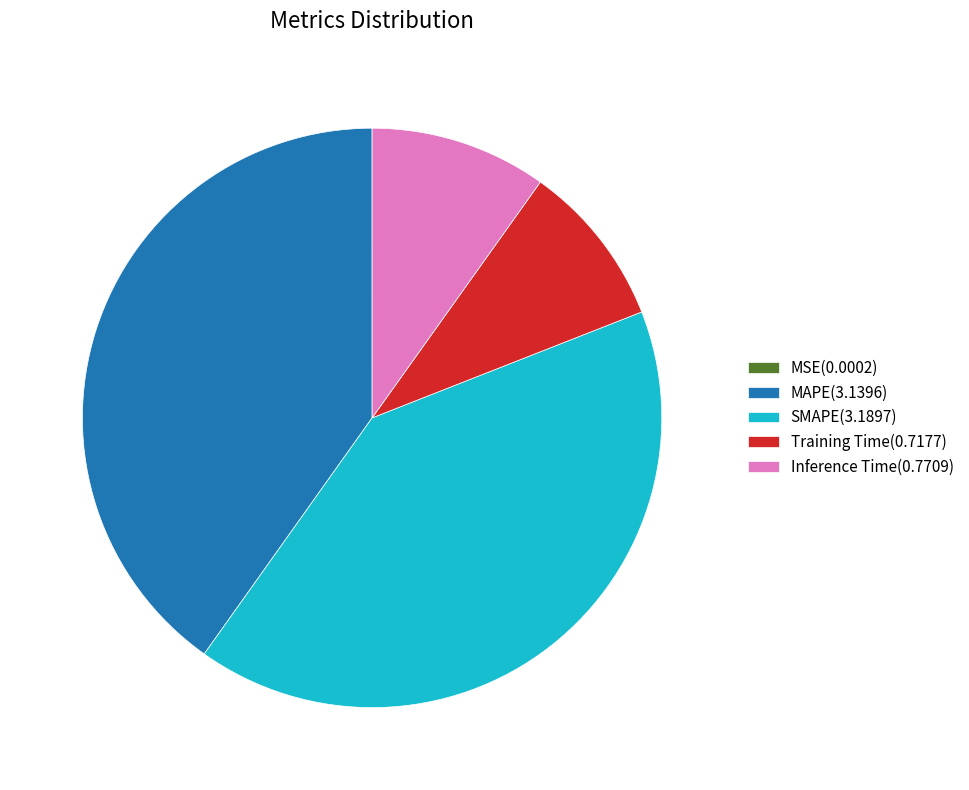

Is the sum of Inference Time and SMAPE greater than half?

Yes